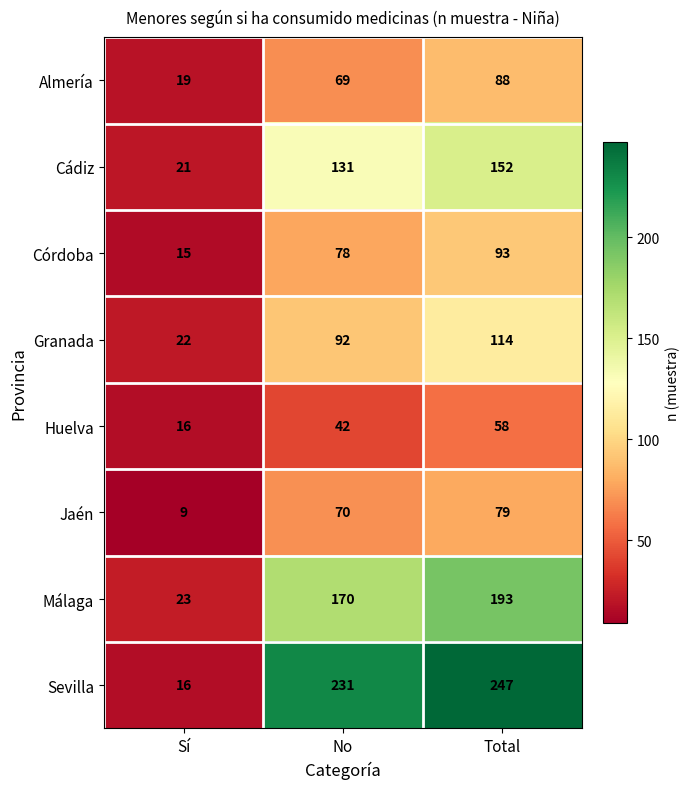

List the series in order of their peak value, lowest first.

Huelva, Jaén, Almería, Córdoba, Granada, Cádiz, Málaga, Sevilla